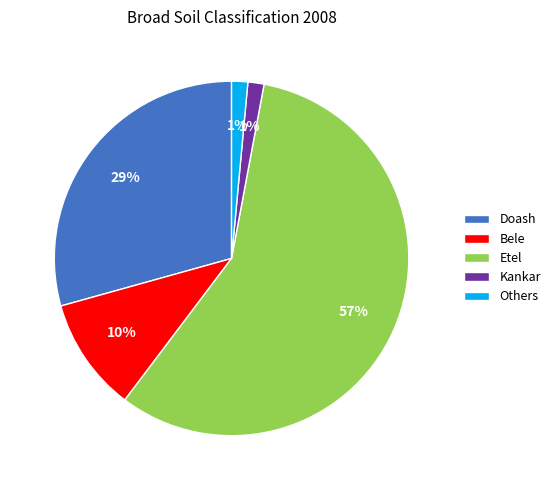

Is there a majority slice in this chart?

Yes